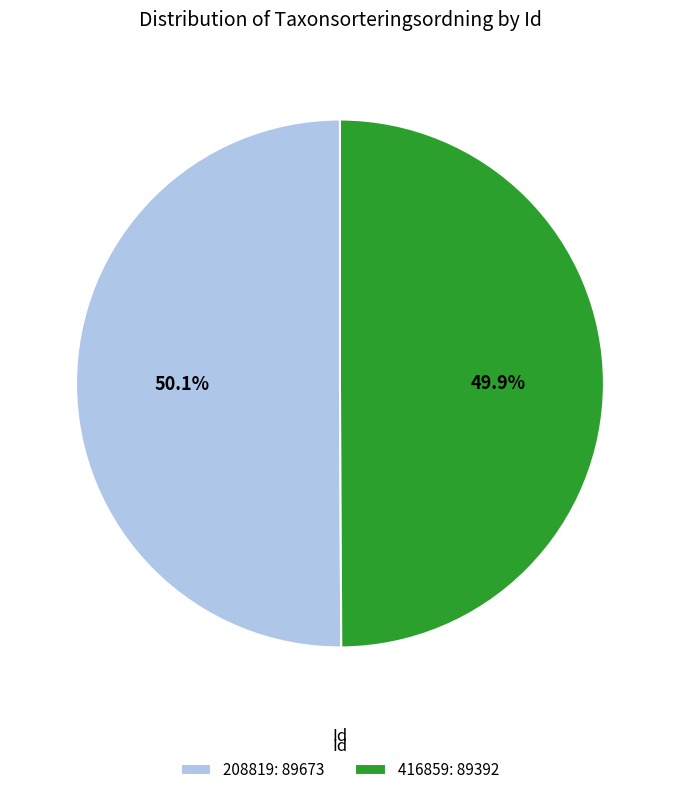

To the nearest percent, what portion does 208819 represent?

50%